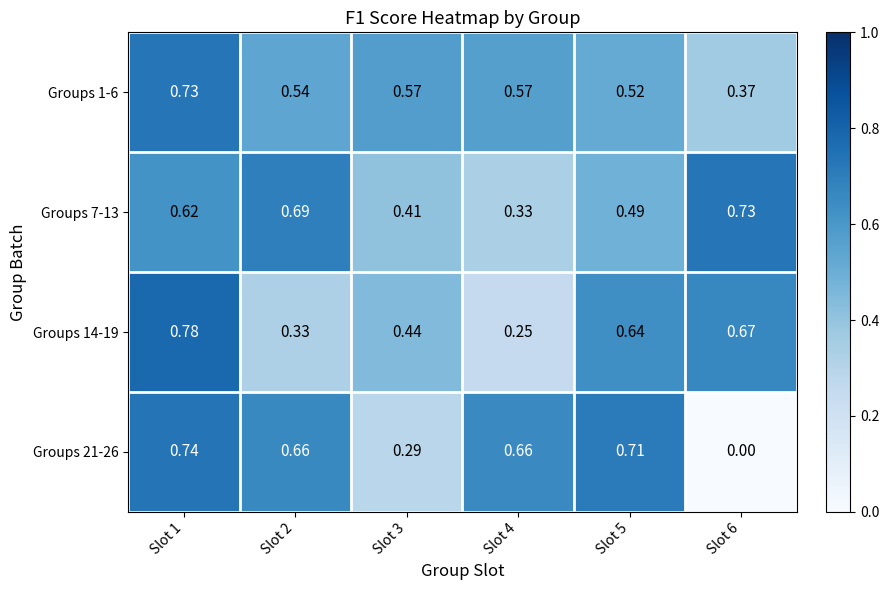

Which series has the largest total across all categories?

Groups 1-6